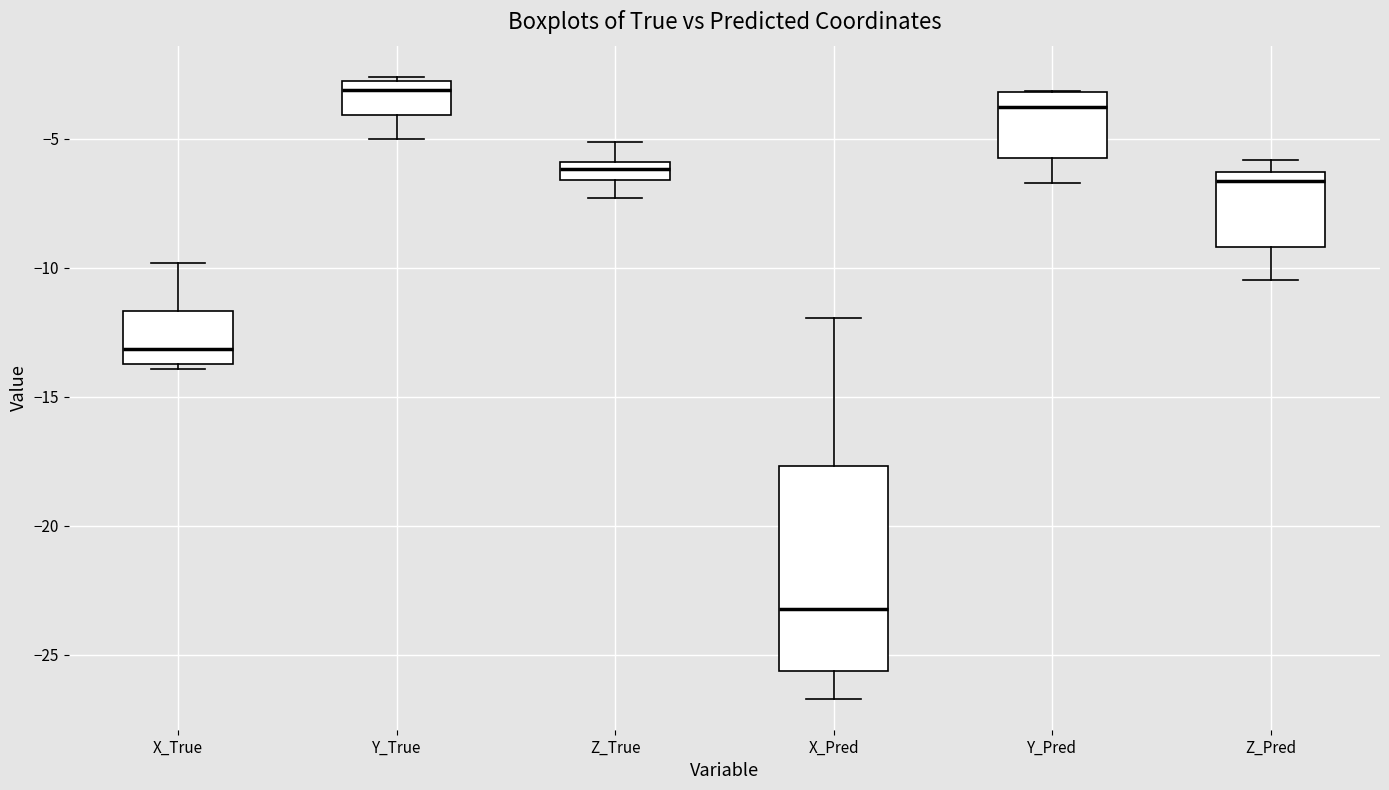

Where is the upper edge of the box for Z_Pred on the y-axis? The values are not printed on the chart, so give them approximately, as read against the axis.

-6.5